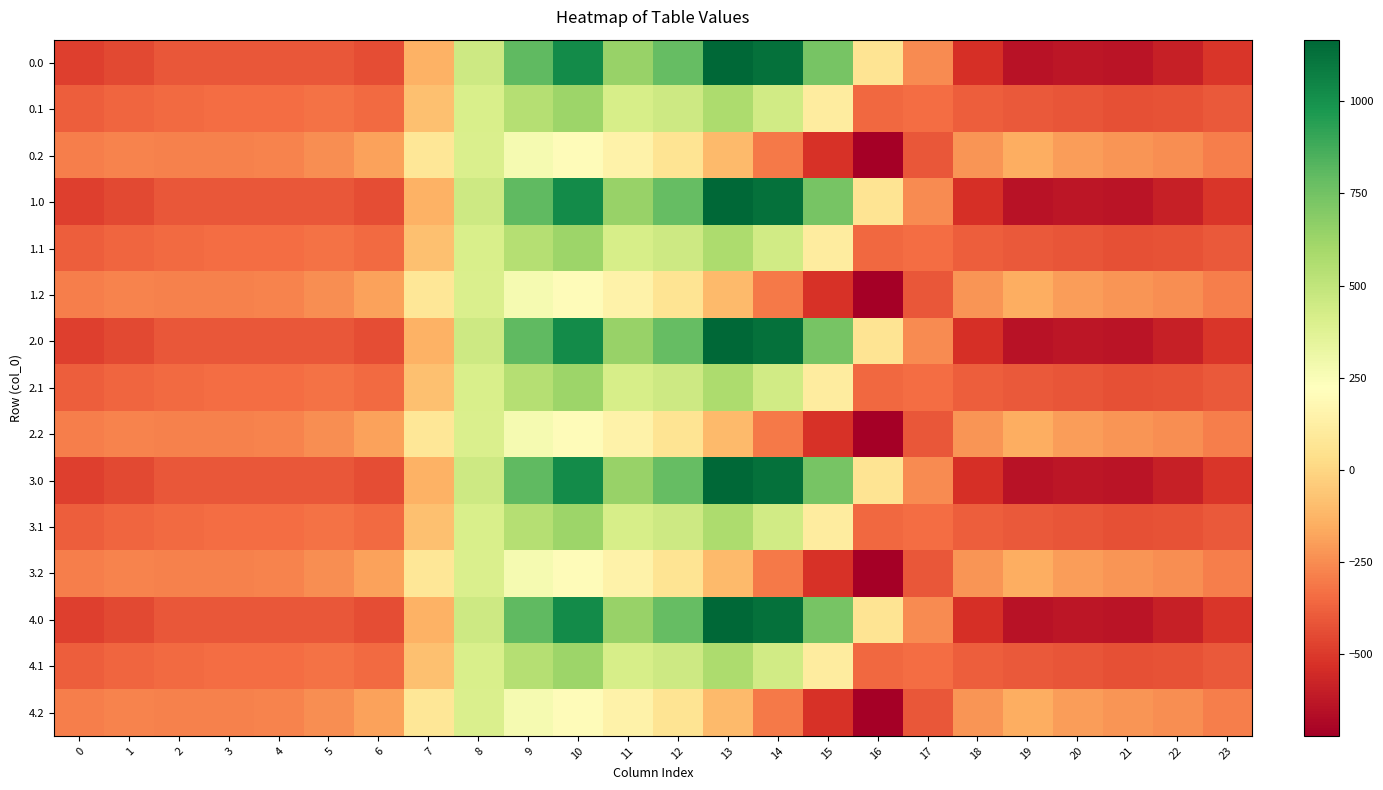

At 3, list the series in order from largest to smallest.

0.2, 1.2, 2.2, 3.2, 4.2, 0.1, 1.1, 2.1, 3.1, 4.1, 0.0, 1.0, 2.0, 3.0, 4.0